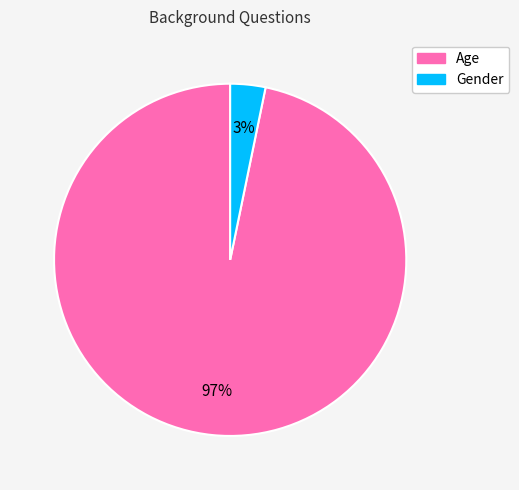

Between Gender and Age, which is larger?

Age